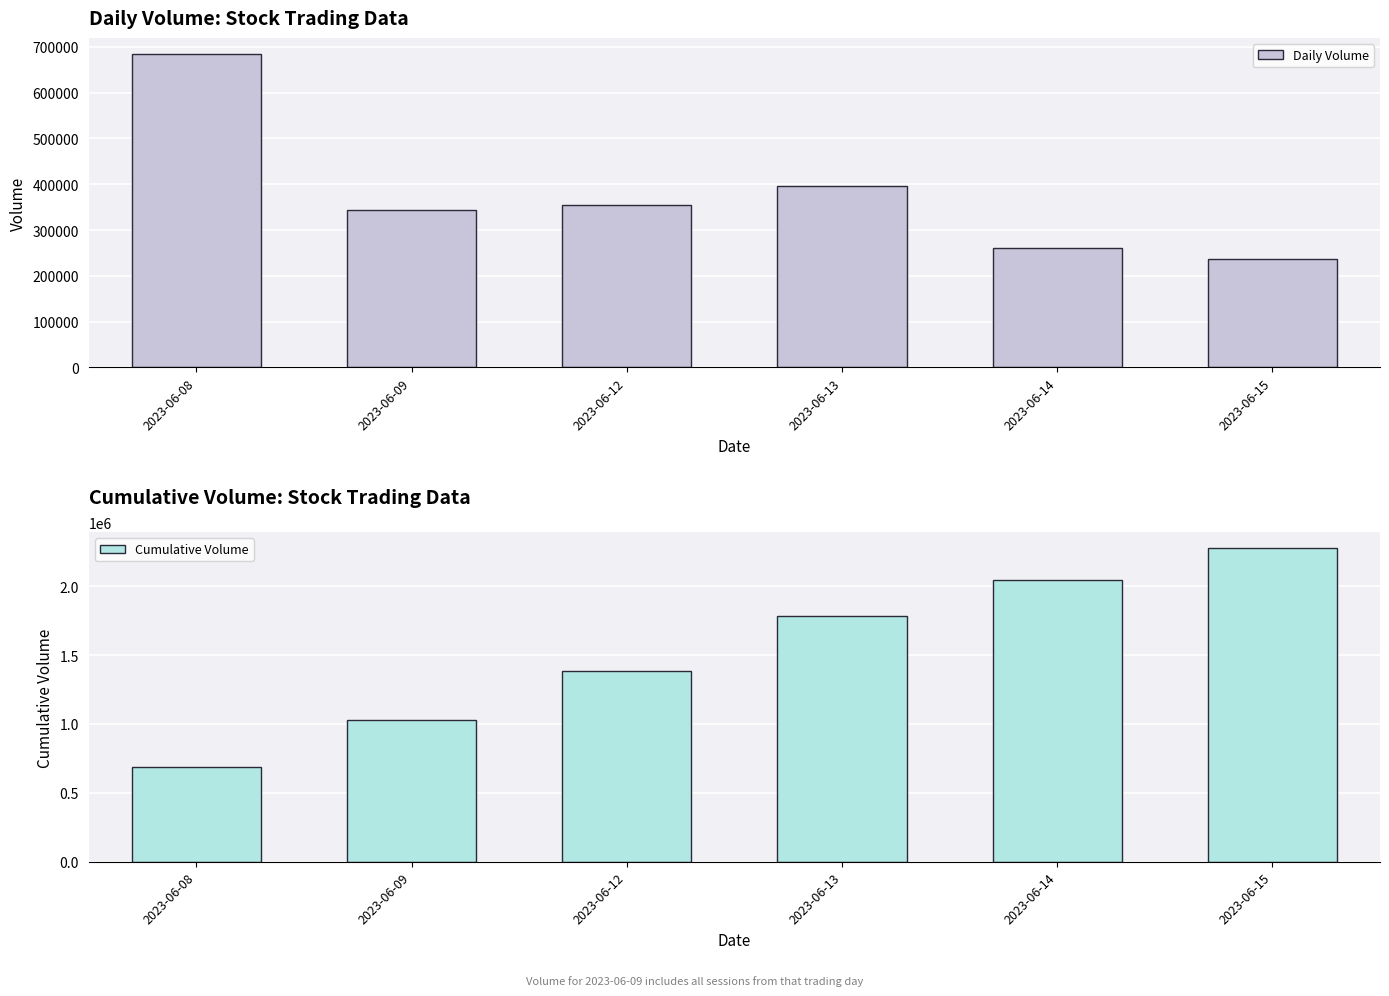

Which category has the highest value in the Daily Volume series?

2023-06-08